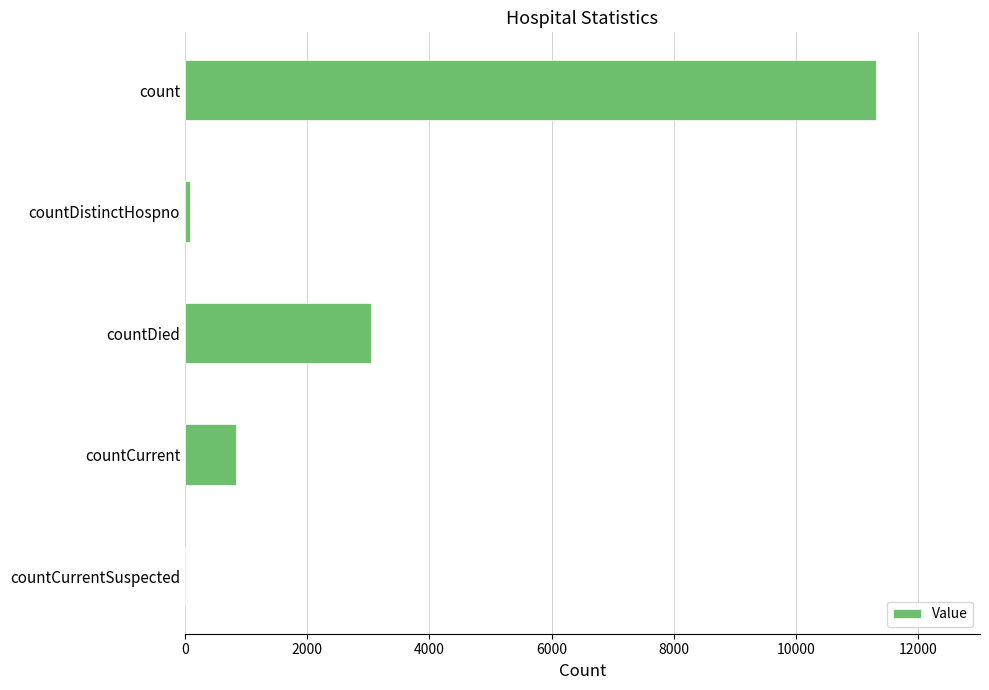

Reading bottom to top, list all the values displayed in this chart.

countCurrentSuspected=0	countCurrent=836	countDied=3041	countDistinctHospno=77	count=11315